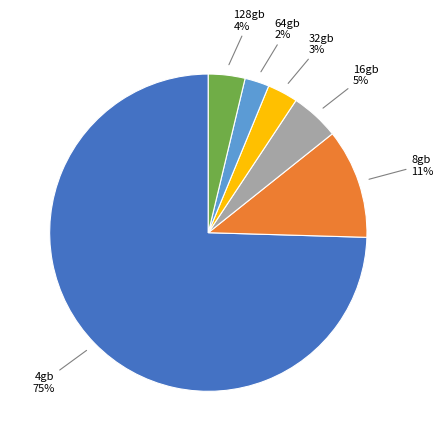

Is there a majority slice in this chart?

Yes